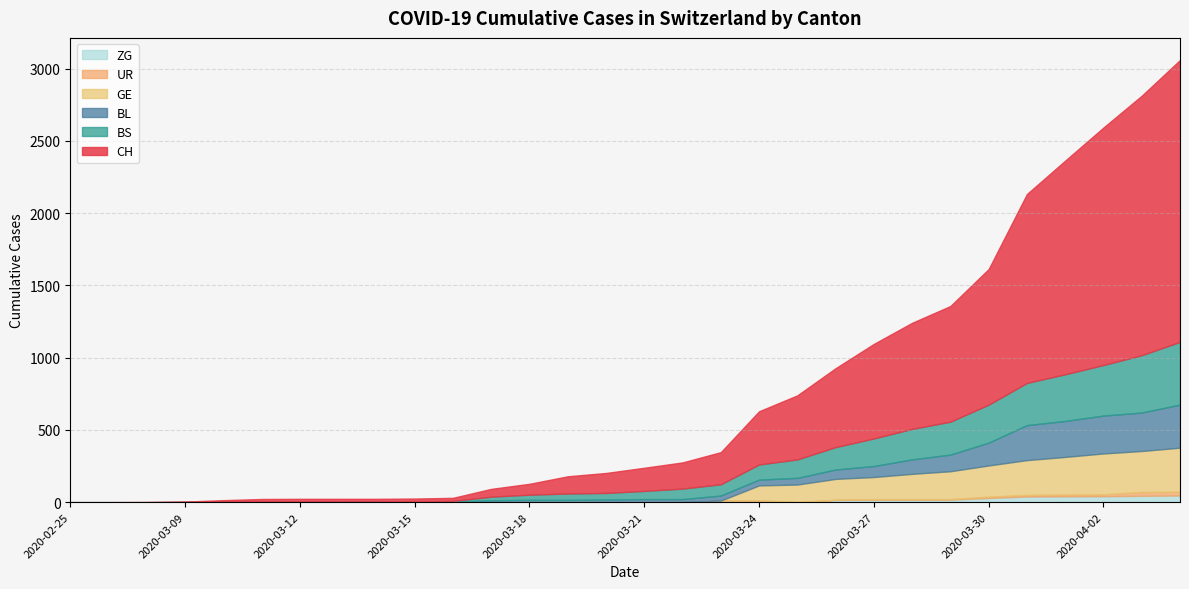

At which category is the sum across all series the highest?

2020-04-04